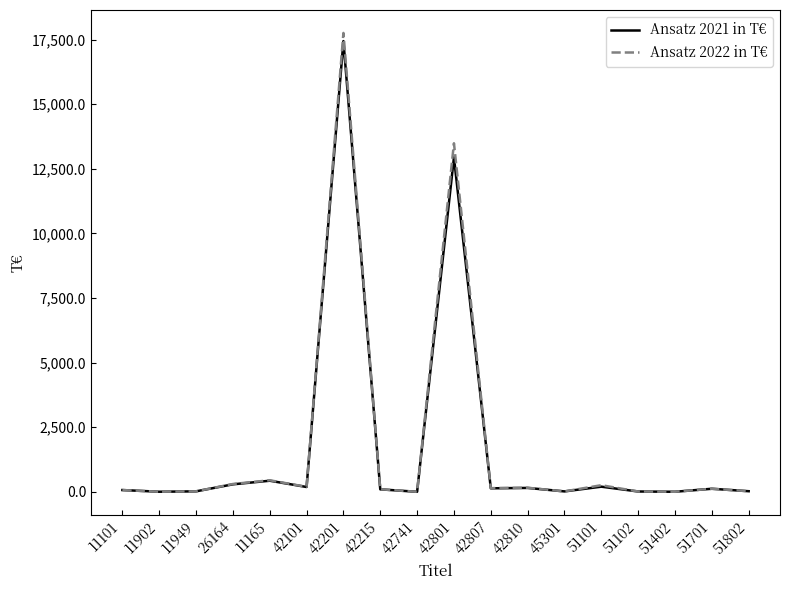

The Ansatz 2022 in T€ series shows 17.4 at 45301. True or false?

True